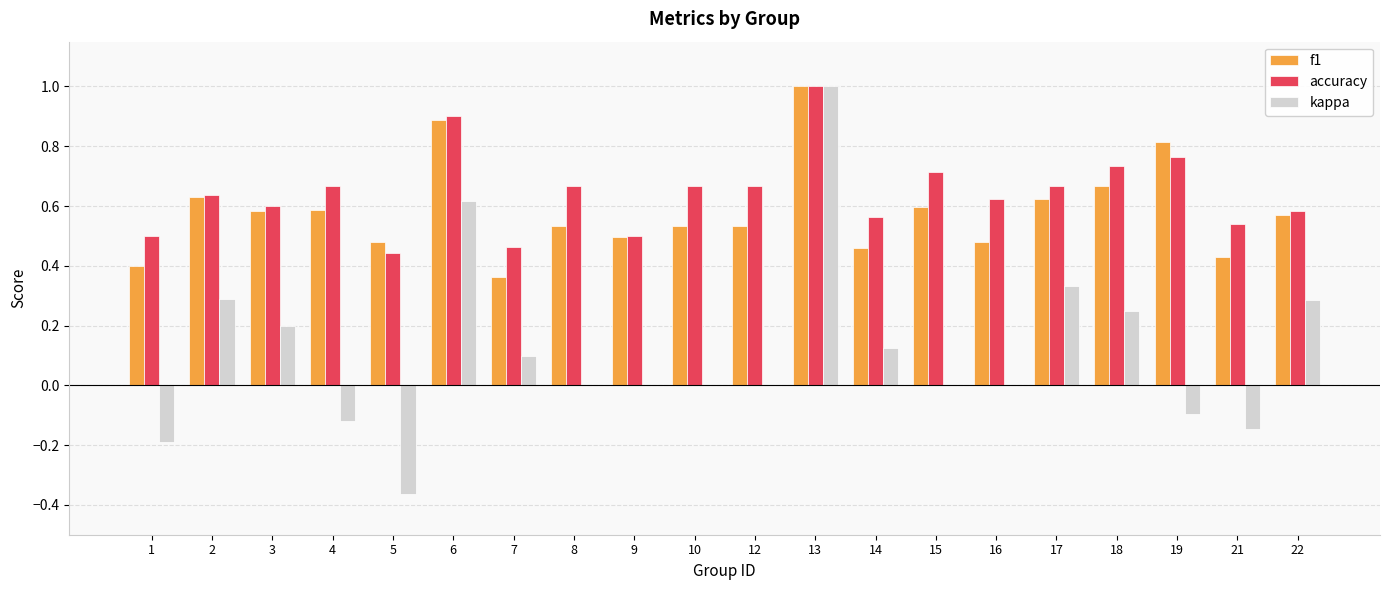

How many data points does each series have?

20